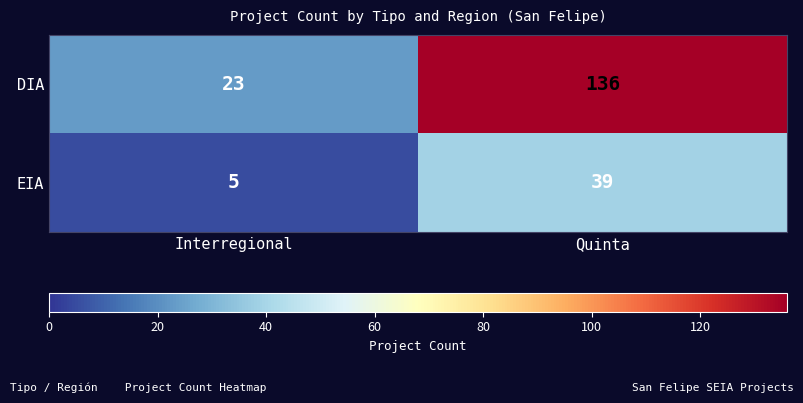

What is the total value across all series at Interregional?

28